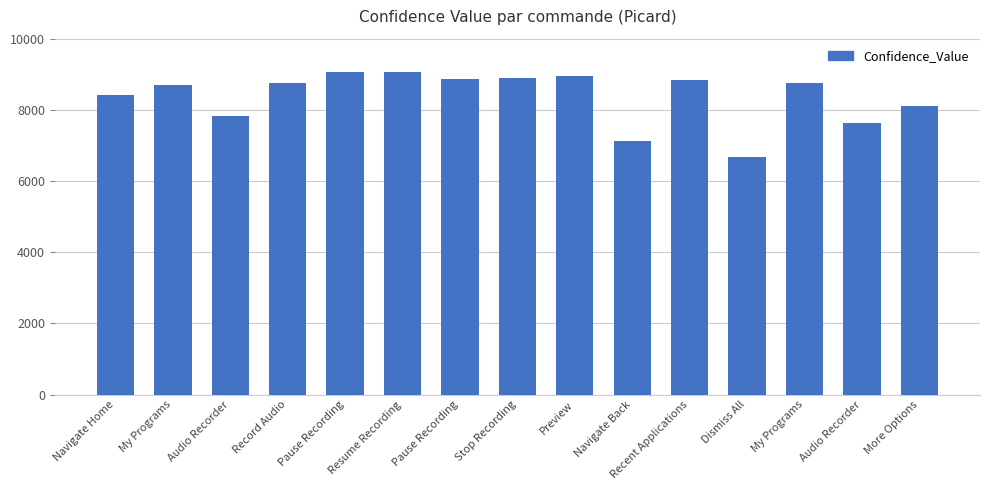

Rank the categories by value from highest to lowest.

Pause Recording, Resume Recording, Preview, Stop Recording, Pause Recording, Recent Applications, My Programs, Record Audio, My Programs, Navigate Home, More Options, Audio Recorder, Audio Recorder, Navigate Back, Dismiss All